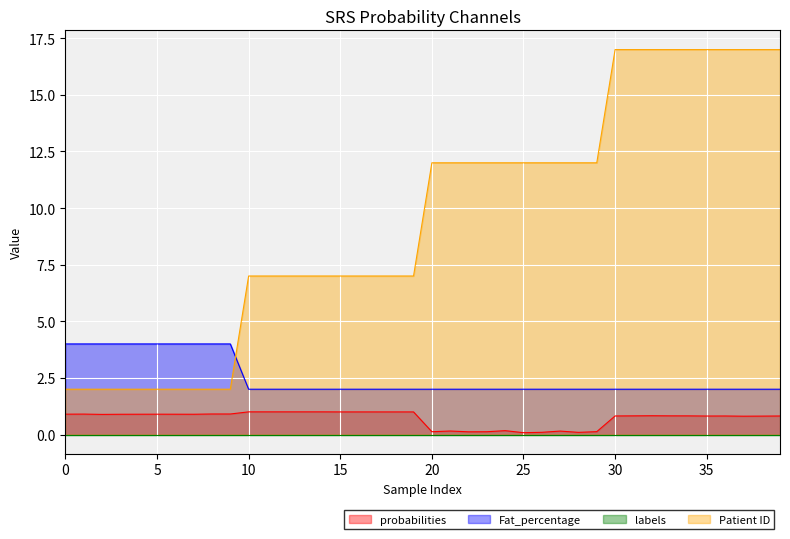

Which label corresponds to the largest value in the chart?

30